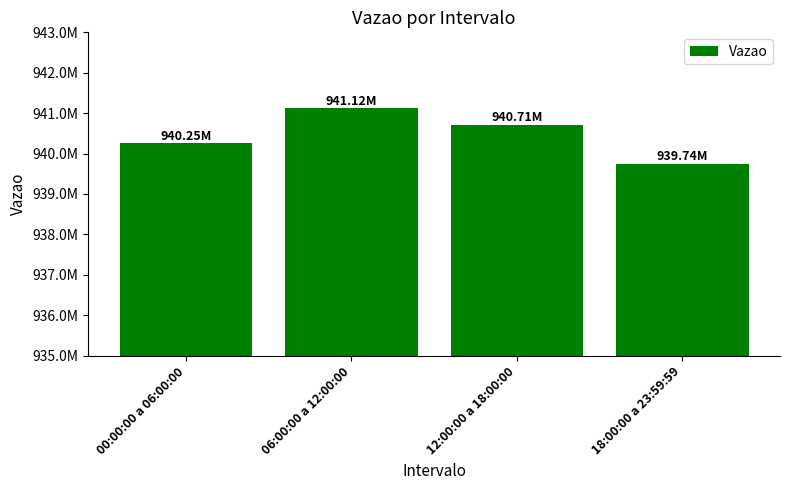

Which category has the lowest value across all series?

18:00:00 a 23:59:59